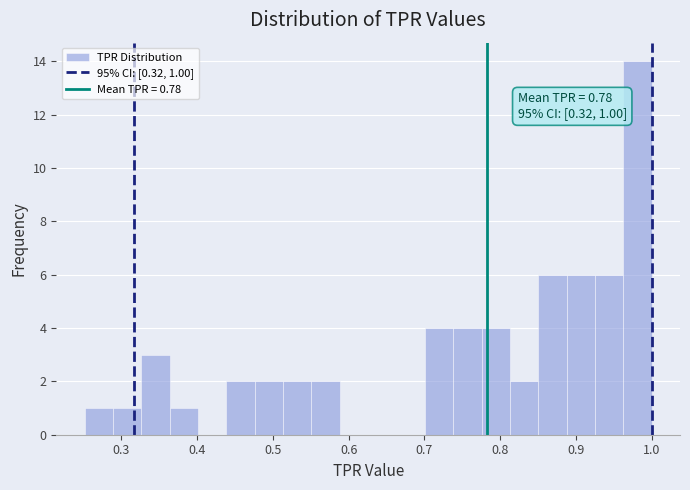

Read against the x-axis, roughly where is the centre of the tallest bar?

0.98